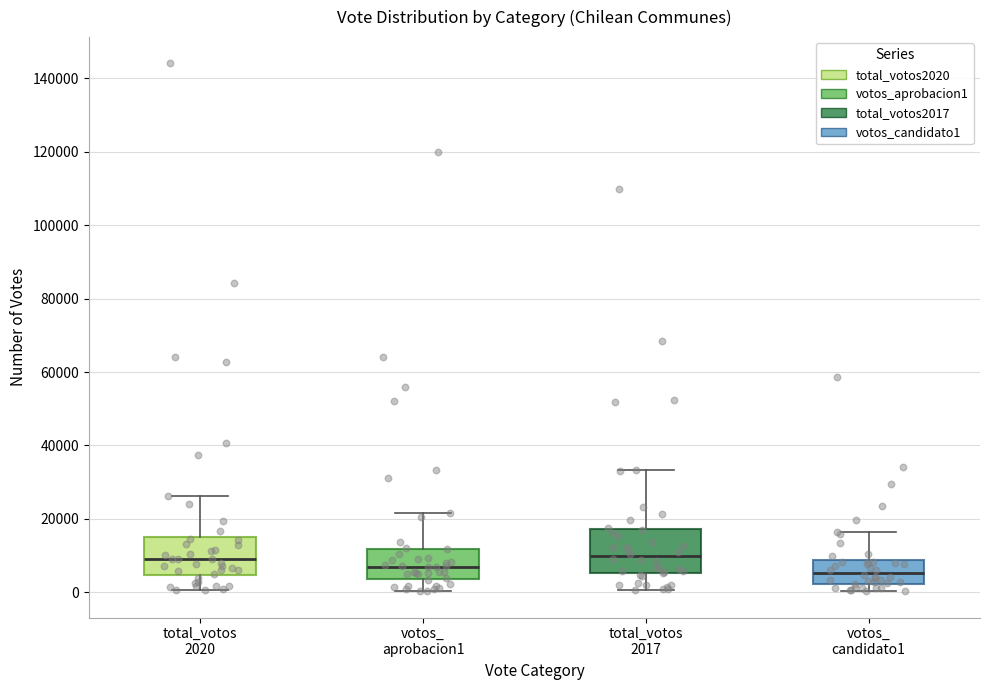

Reading left to right, read every box against the y-axis: the position of its median line, the range the box covers, and the ends of its whiskers. The values are not printed on the chart, so give them approximately, as read against the axis.

total_votos 2020: median 10000, box 4000 to 16000, whiskers 0 to 26000
votos_ aprobacion1: median 6000, box 4000 to 12000, whiskers 0 to 22000
total_votos 2017: median 10000, box 6000 to 18000, whiskers 0 to 34000
votos_ candidato1: median 6000, box 2000 to 8000, whiskers 0 to 16000